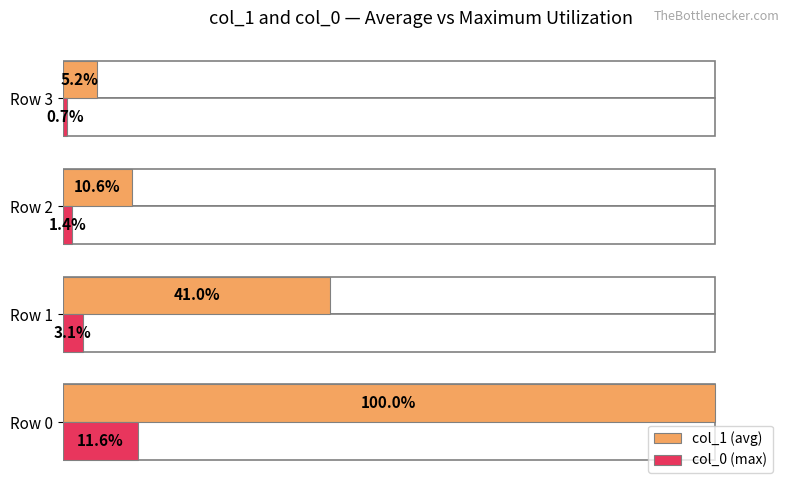

How many distinct data groups are displayed?

2